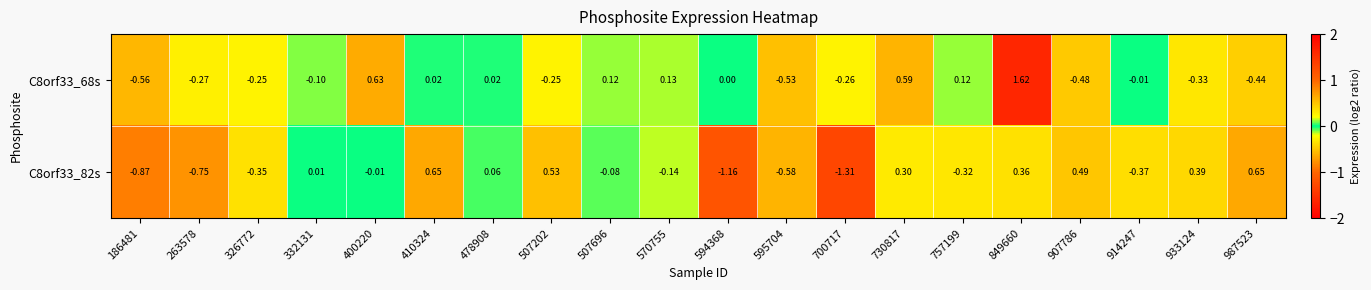

Is the value of C8orf33_68s at 400220 greater than the value of C8orf33_82s at 186481?

Yes